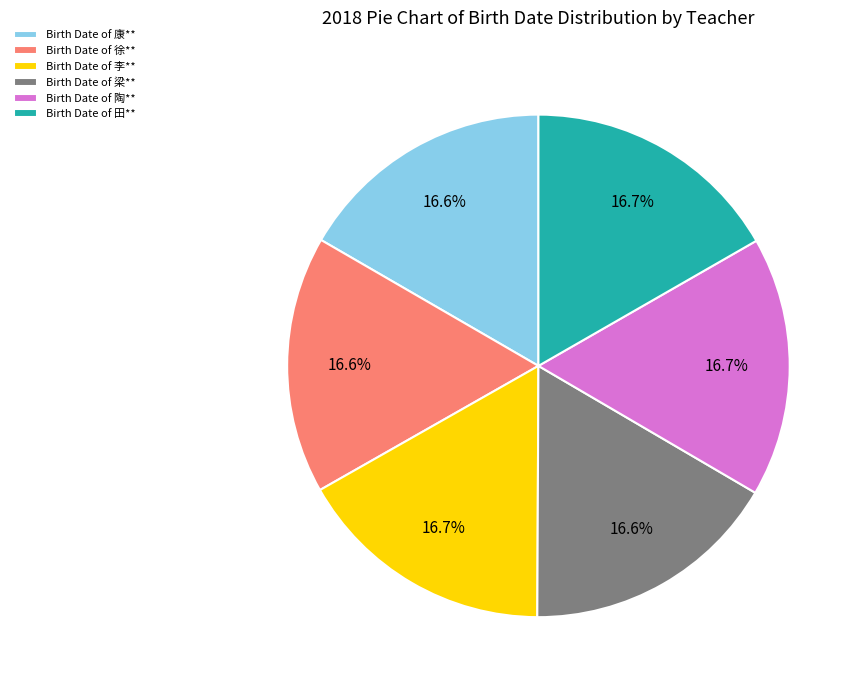

How many segments does this pie chart have?

6